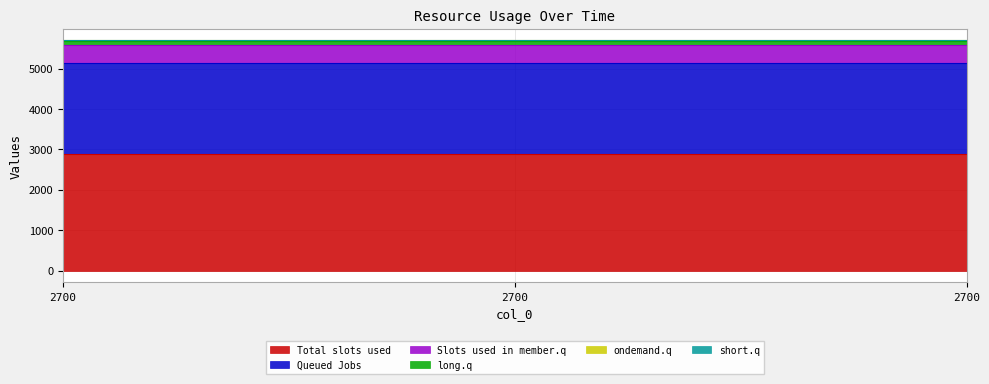

What is the difference between the highest and lowest values at 2700?

2876